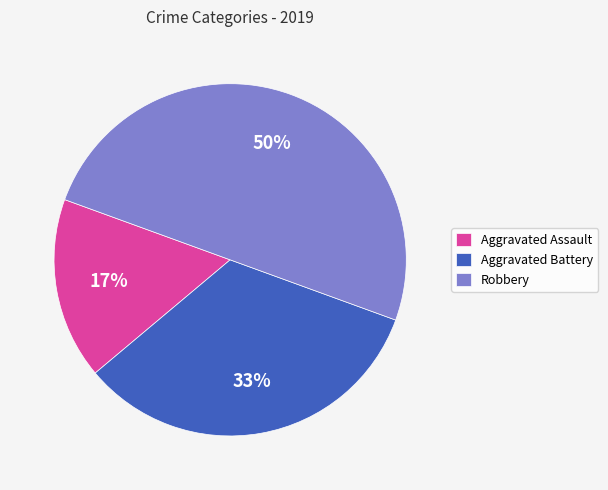

Count the number of slices in the pie.

3